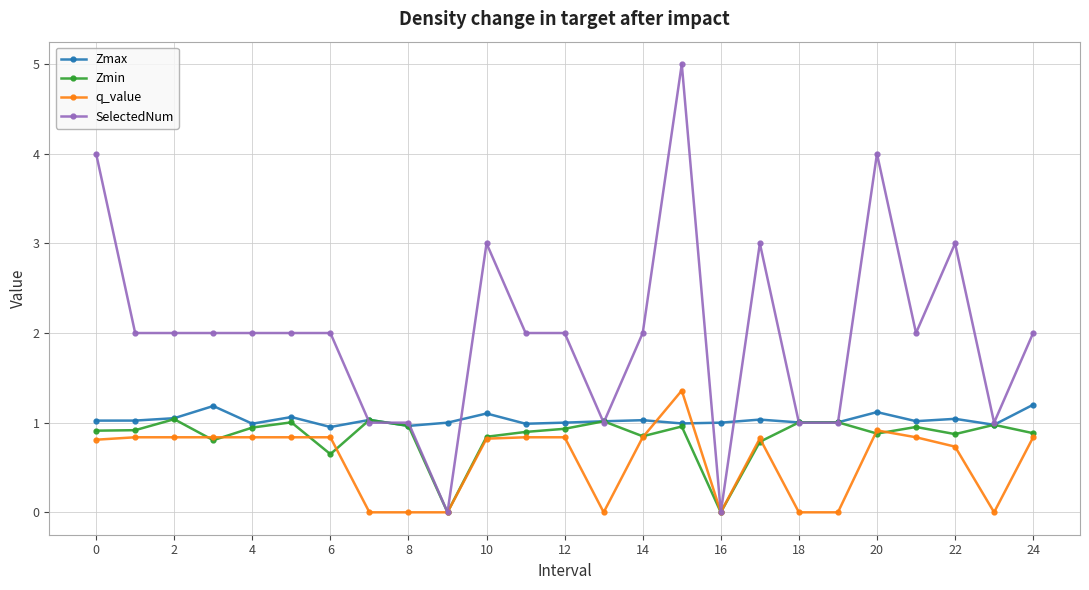

True or false: Zmin has more than 1 interior local peaks.

True